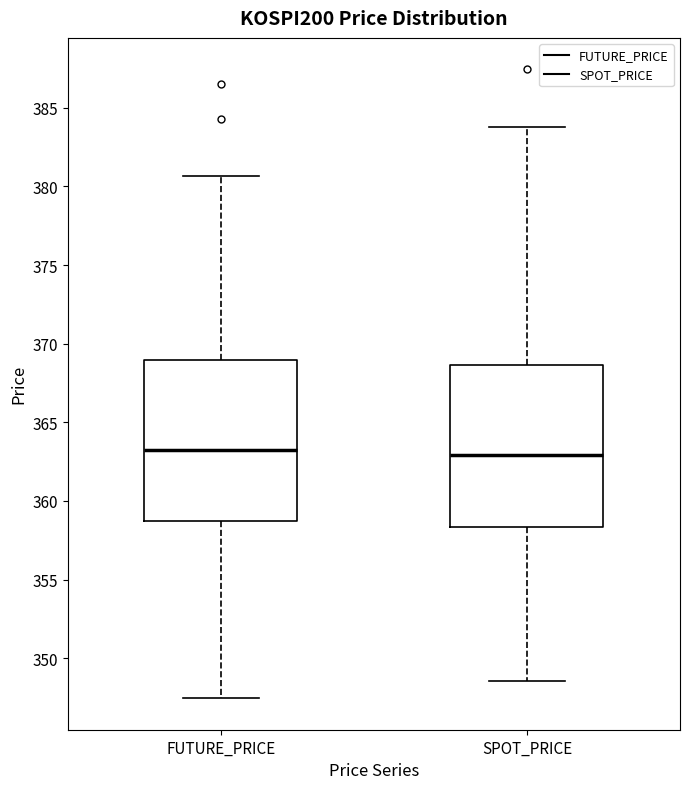

Reading left to right, read every box against the y-axis: the position of its median line, the range the box covers, and the ends of its whiskers. The values are not printed on the chart, so give them approximately, as read against the axis.

FUTURE_PRICE: median 363.0, box 358.5 to 369.0, whiskers 347.5 to 380.5
SPOT_PRICE: median 363.0, box 358.5 to 368.5, whiskers 348.5 to 384.0